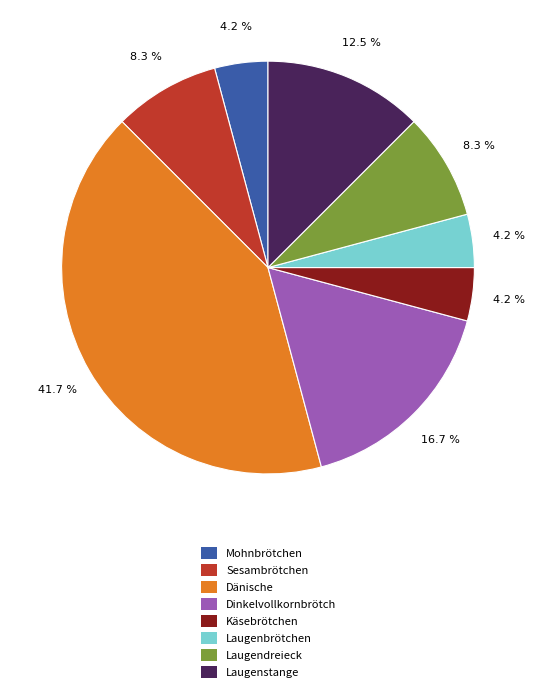

What is the largest slice in the pie chart?

Dänische